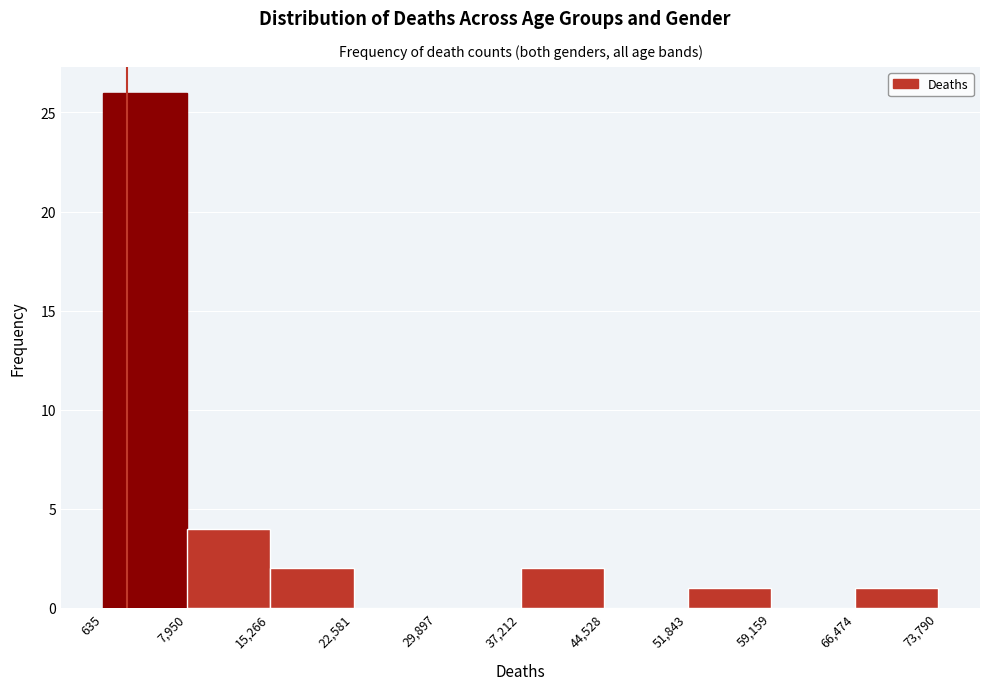

Reading left to right, transcribe this chart: for each bar, give the range it covers on the x-axis and its height. The values are not printed on the chart, so give them approximately, as read against the axis.

635 to 7,950: 26
7,950 to 15,266: 4
15,266 to 22,581: 2
22,581 to 29,897: 0
29,897 to 37,212: 0
37,212 to 44,528: 2
44,528 to 51,843: 0
51,843 to 59,159: 1
59,159 to 66,474: 0
66,474 to 73,790: 1